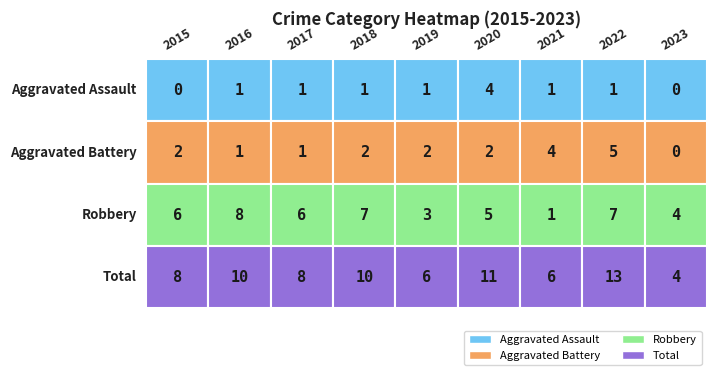

What value does the Total series have at 2023?

4